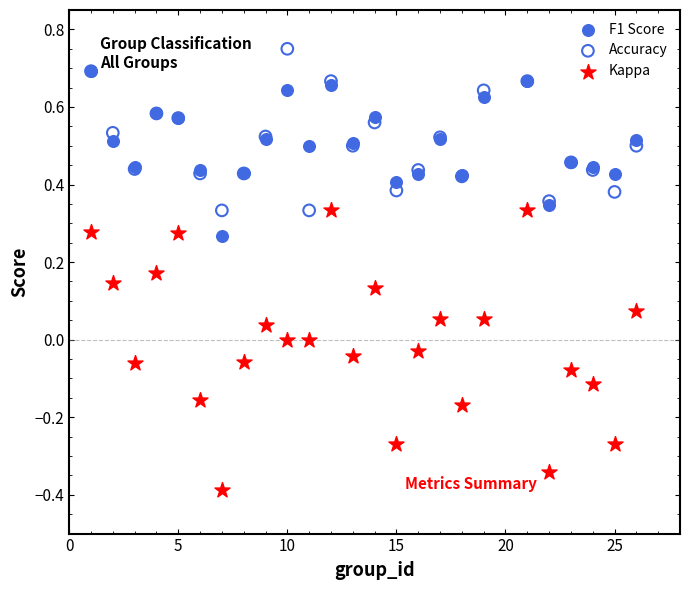

Which series contains the highest Y value?

Accuracy